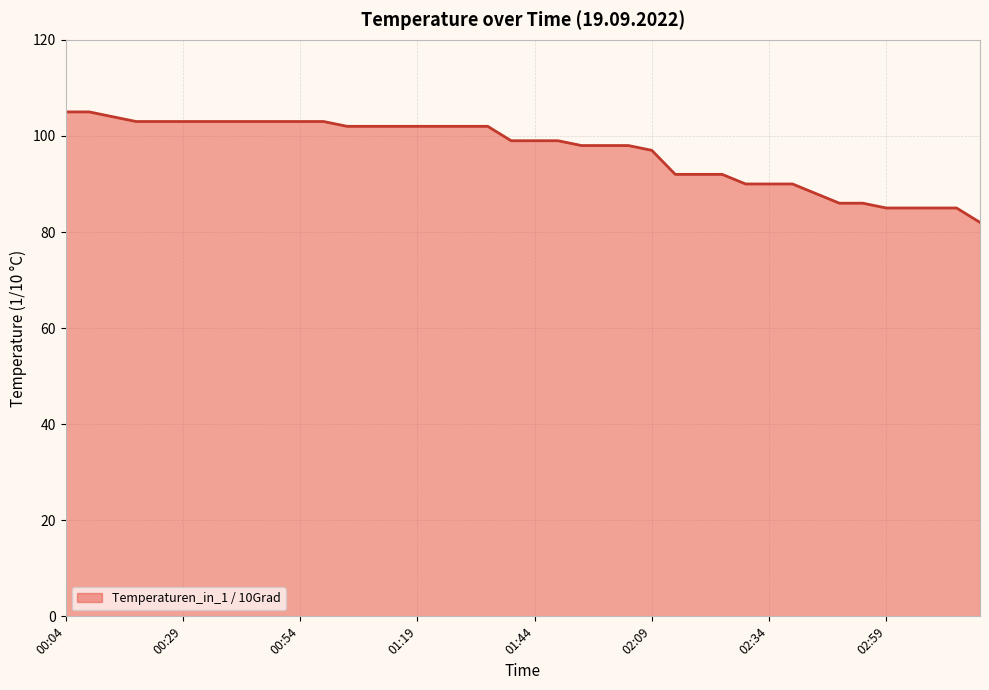

What is the maximum value shown in the chart?

105